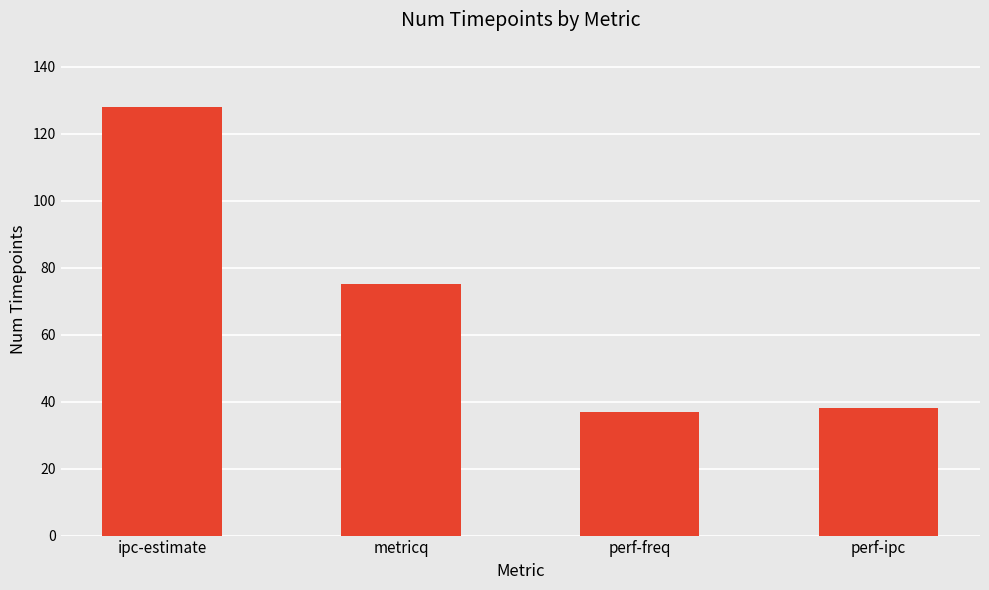

What is the minimum value shown in the chart?

37